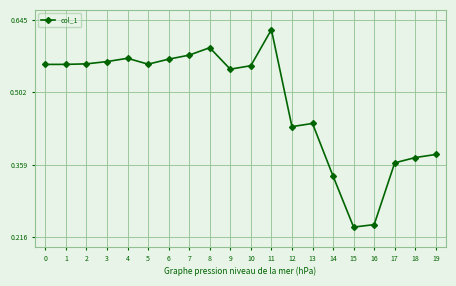

What is the change in value from 4 to 14?

-0.2